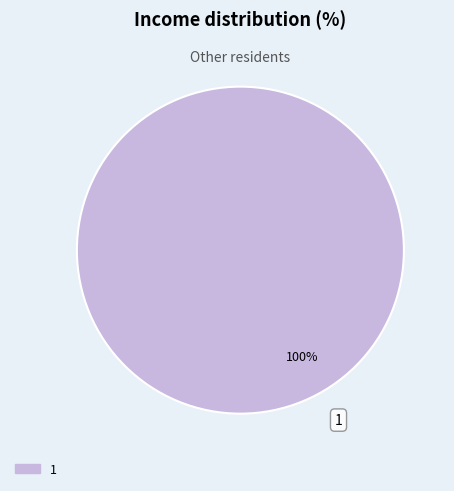

Is there any slice that represents more than half of the pie?

Yes